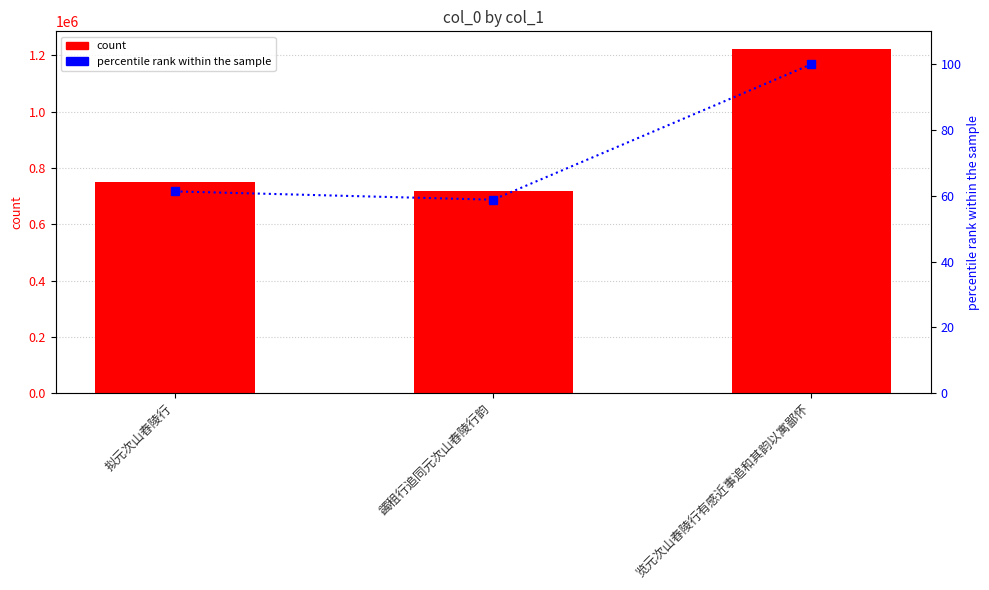

Rank the series at 览元次山舂陵行有感近事追和其韵以寓鄙怀 from highest to lowest value.

col_0, percentile rank within the sample